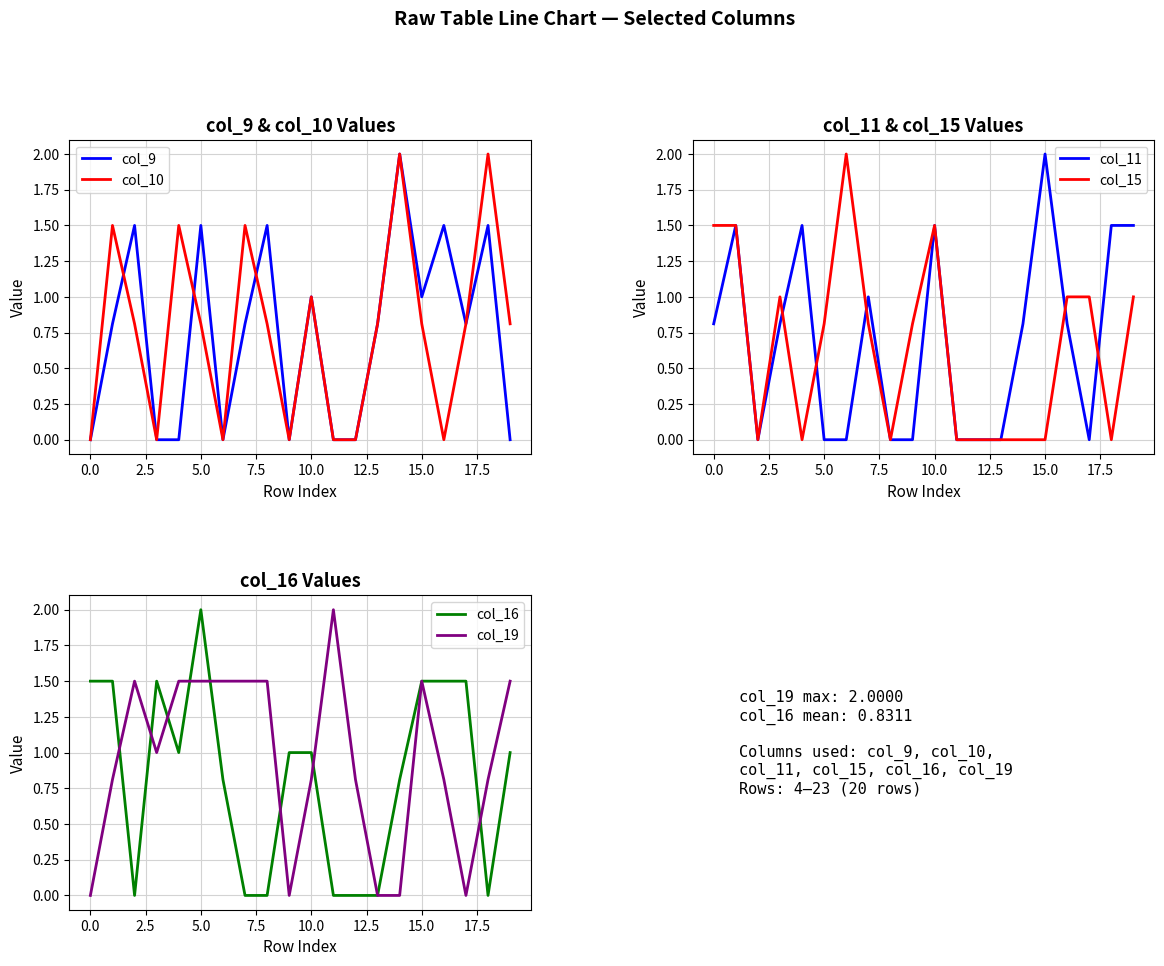

Which category has the highest value in the col_11 series?

15.0